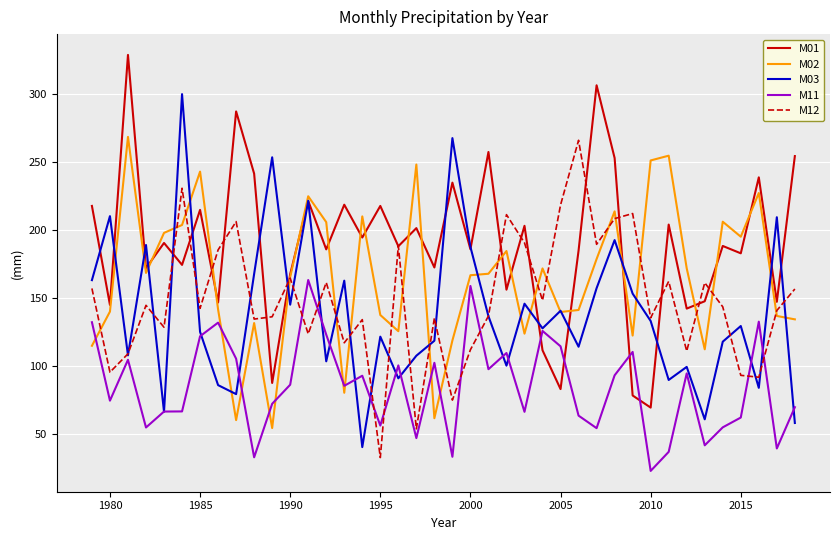

What are all the series names shown in the legend?

M01, M02, M03, M11, M12